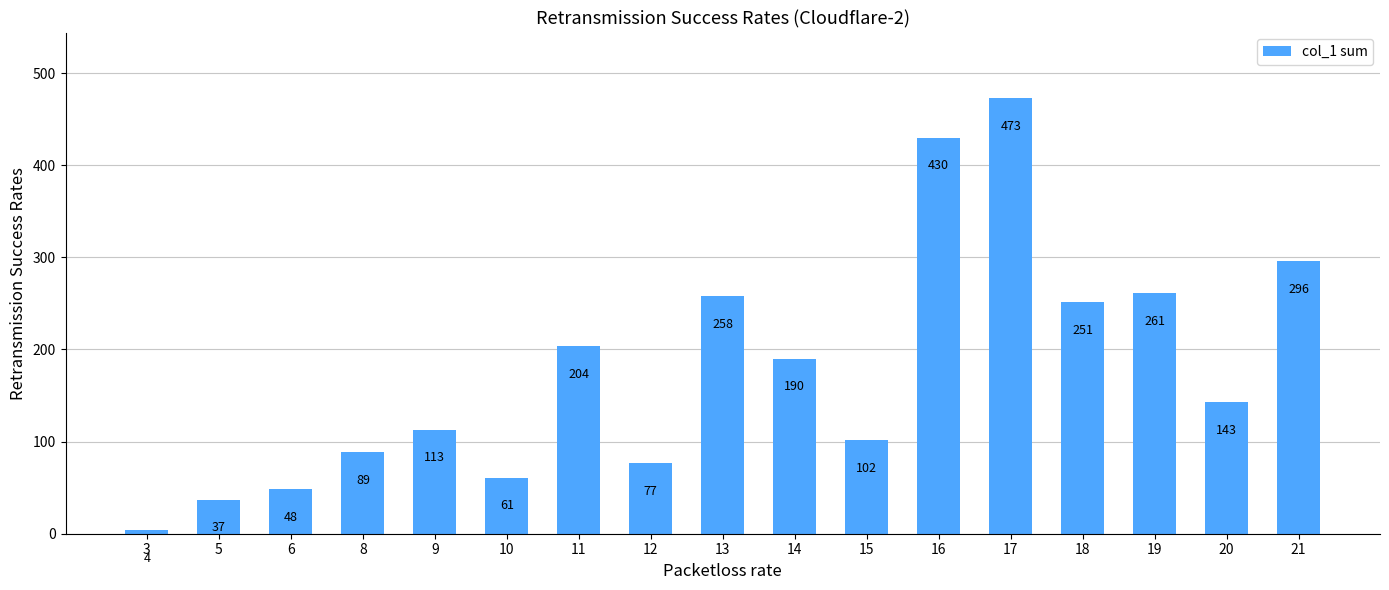

What is the smallest value displayed?

4